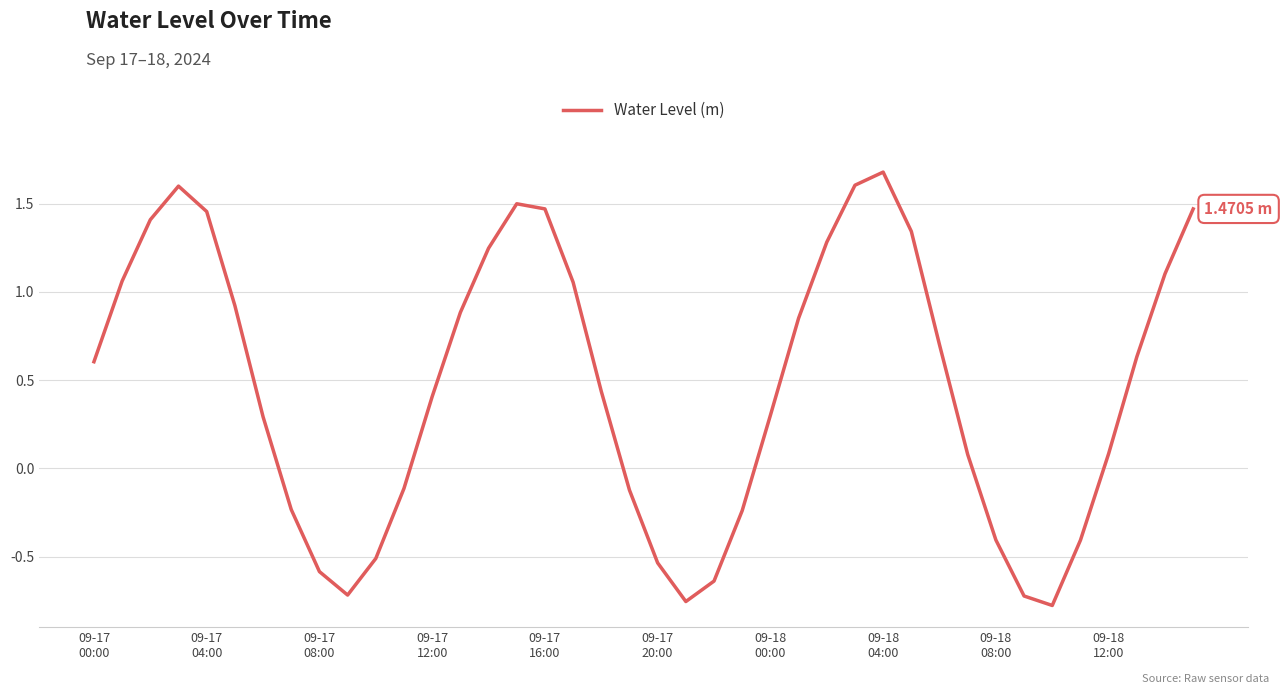

Is this an area chart (filled region under the line)?

No